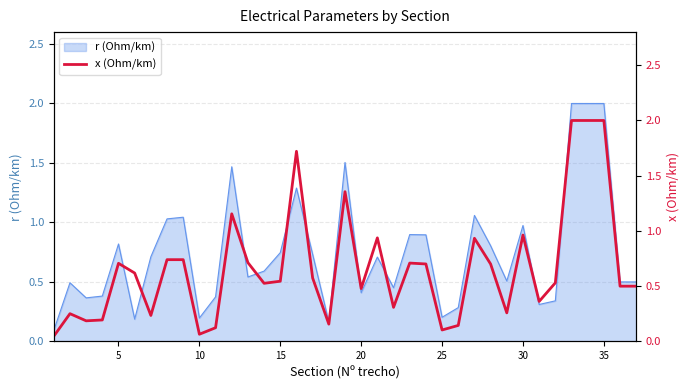

Is it true that r (Ohm/km) equals 1.2 at 35?

False